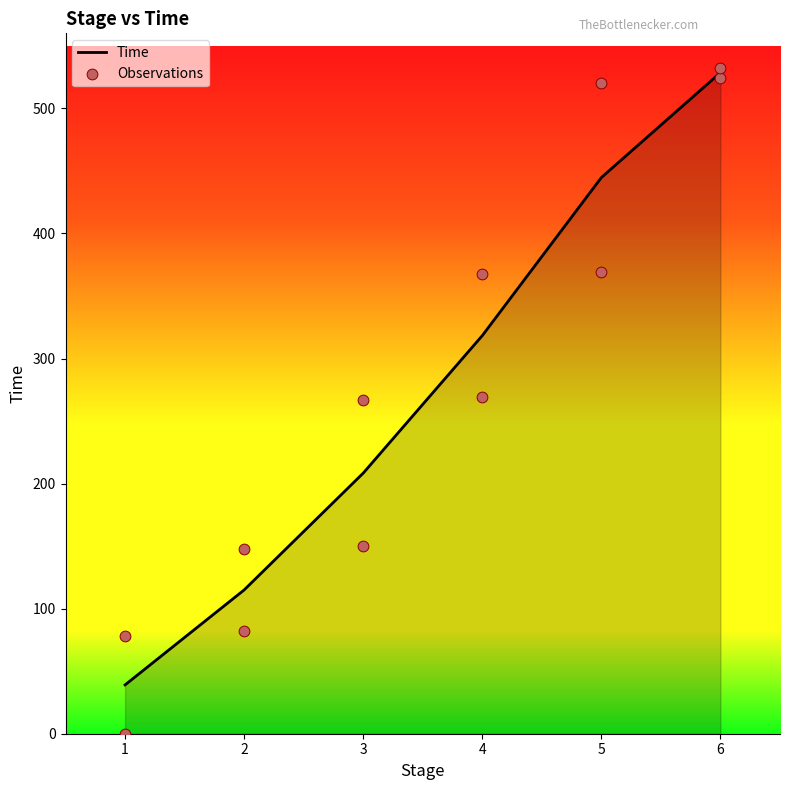

What is the ratio of the value at 3 to the value at 6?

0.3